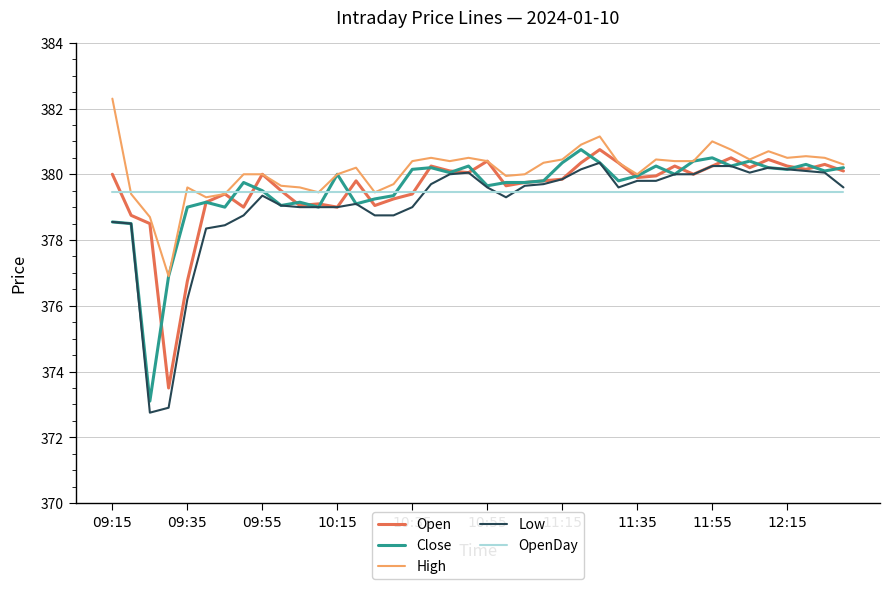

What is the maximum value shown in the chart?

382.3